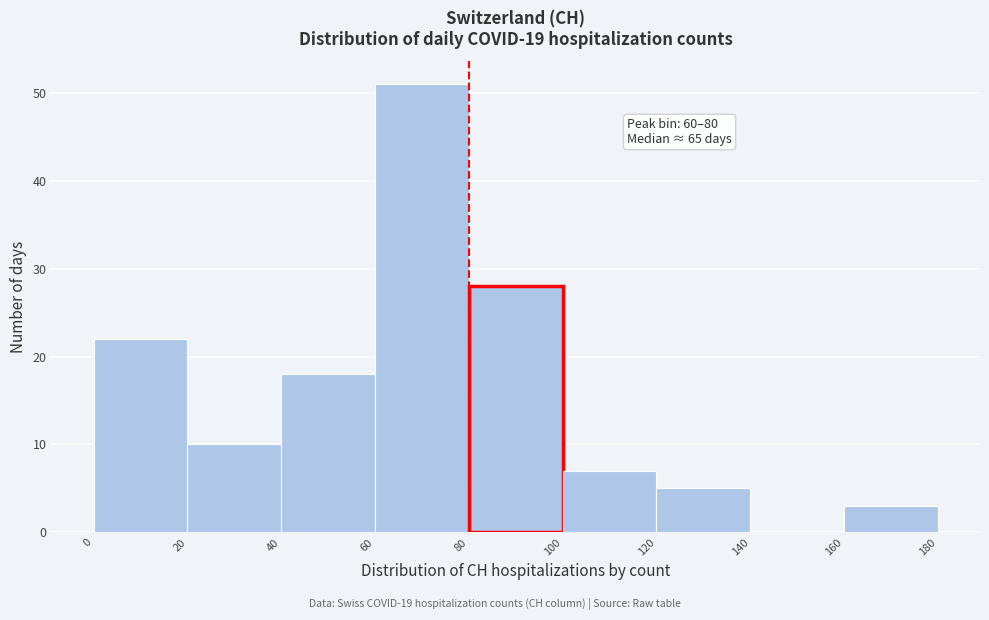

Which range on the x-axis has the tallest bar?

60 to 80